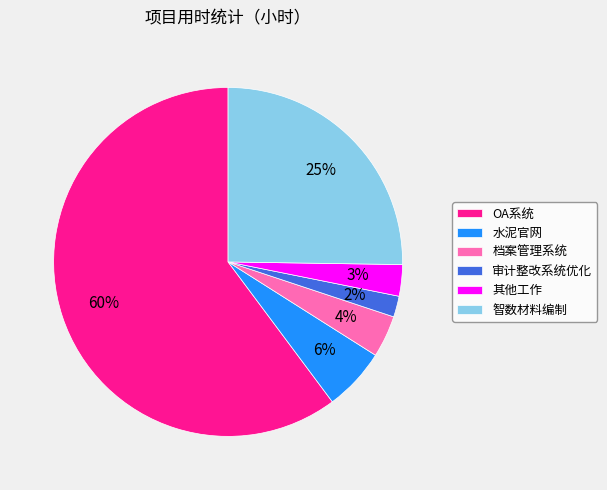

To the nearest percent, what percentage of the pie is 审计整改系统优化?

2%